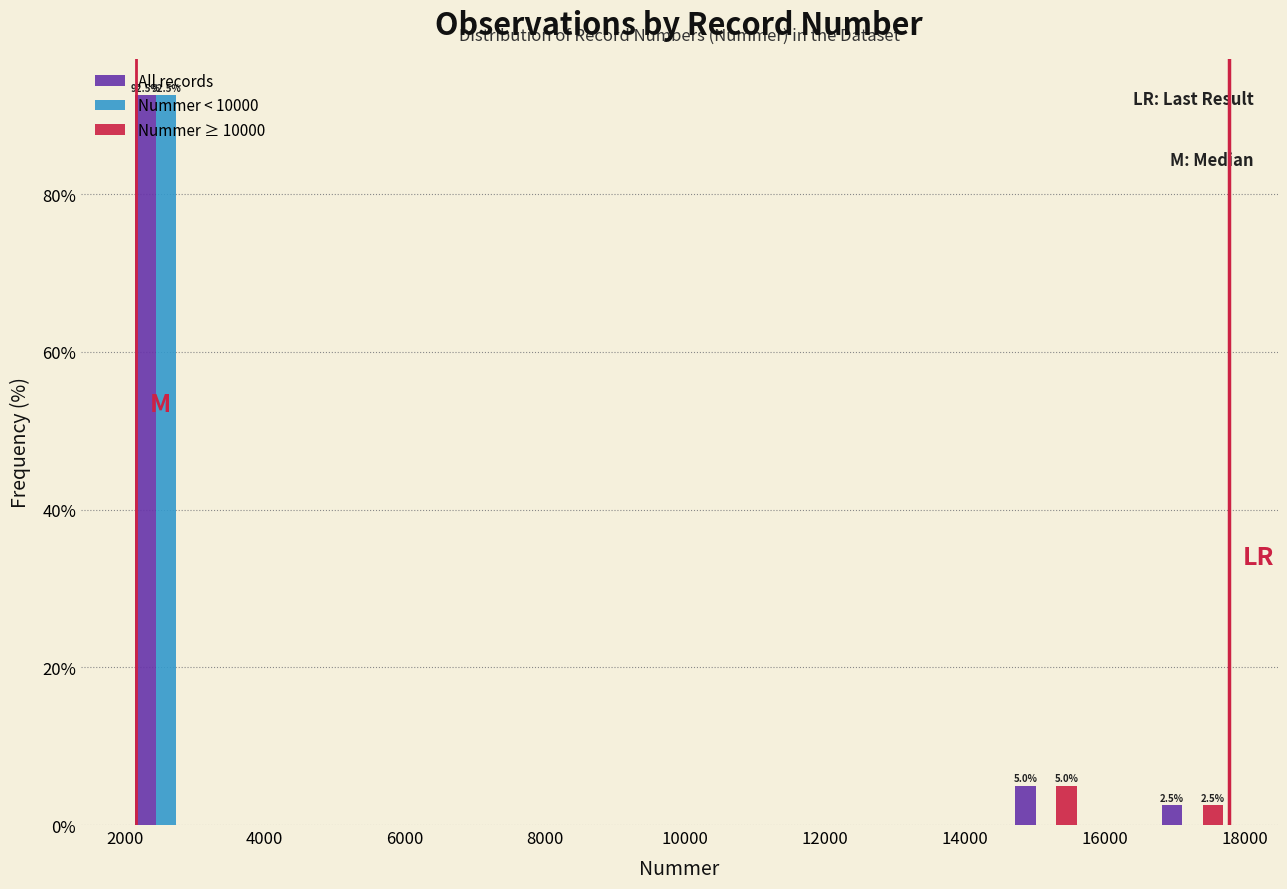

In the Nummer < 10000 series, which range on the x-axis has the tallest bar?

2000 to 3200